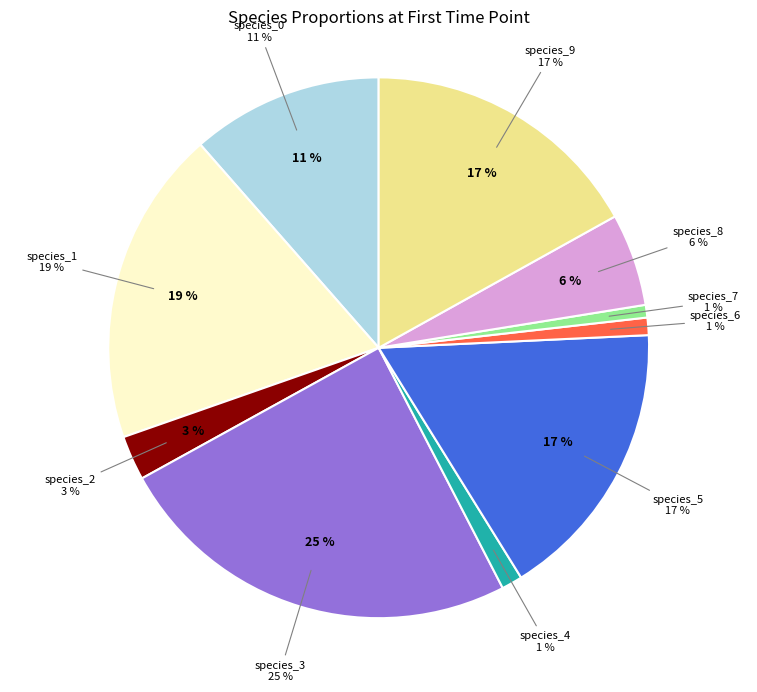

What is the largest slice in the pie chart?

species_3